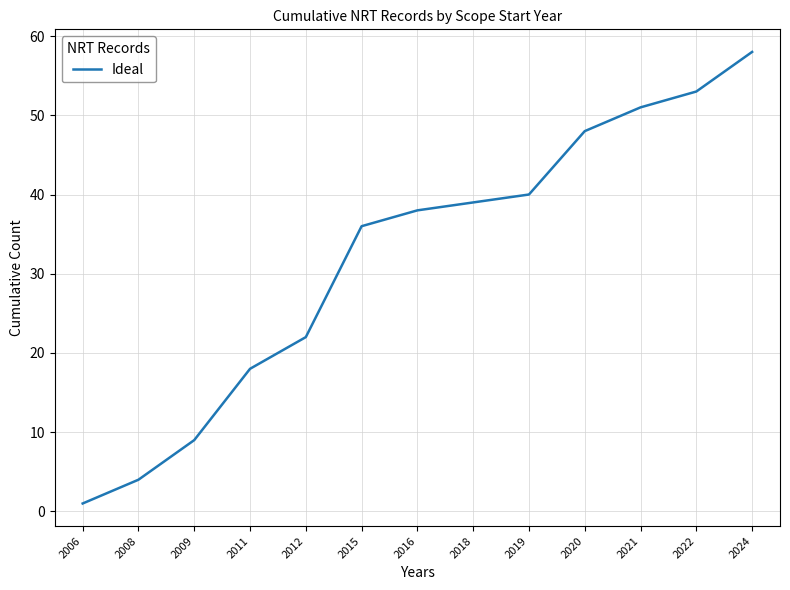

Does the chart display data point markers on the line(s)?

No